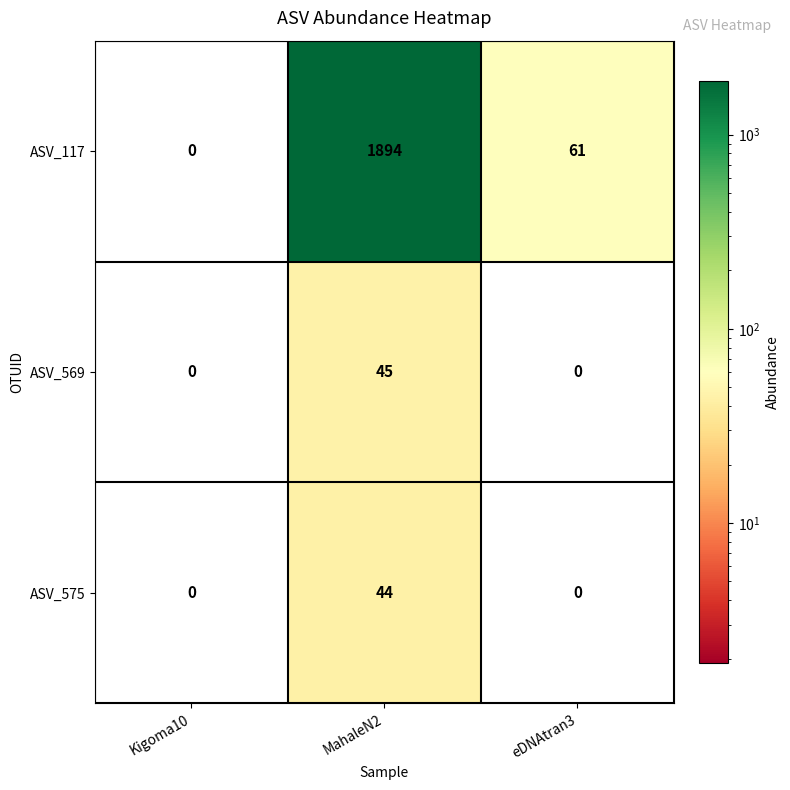

What is the sum of the ASV_569 values at MahaleN2 and eDNAtran3?

45